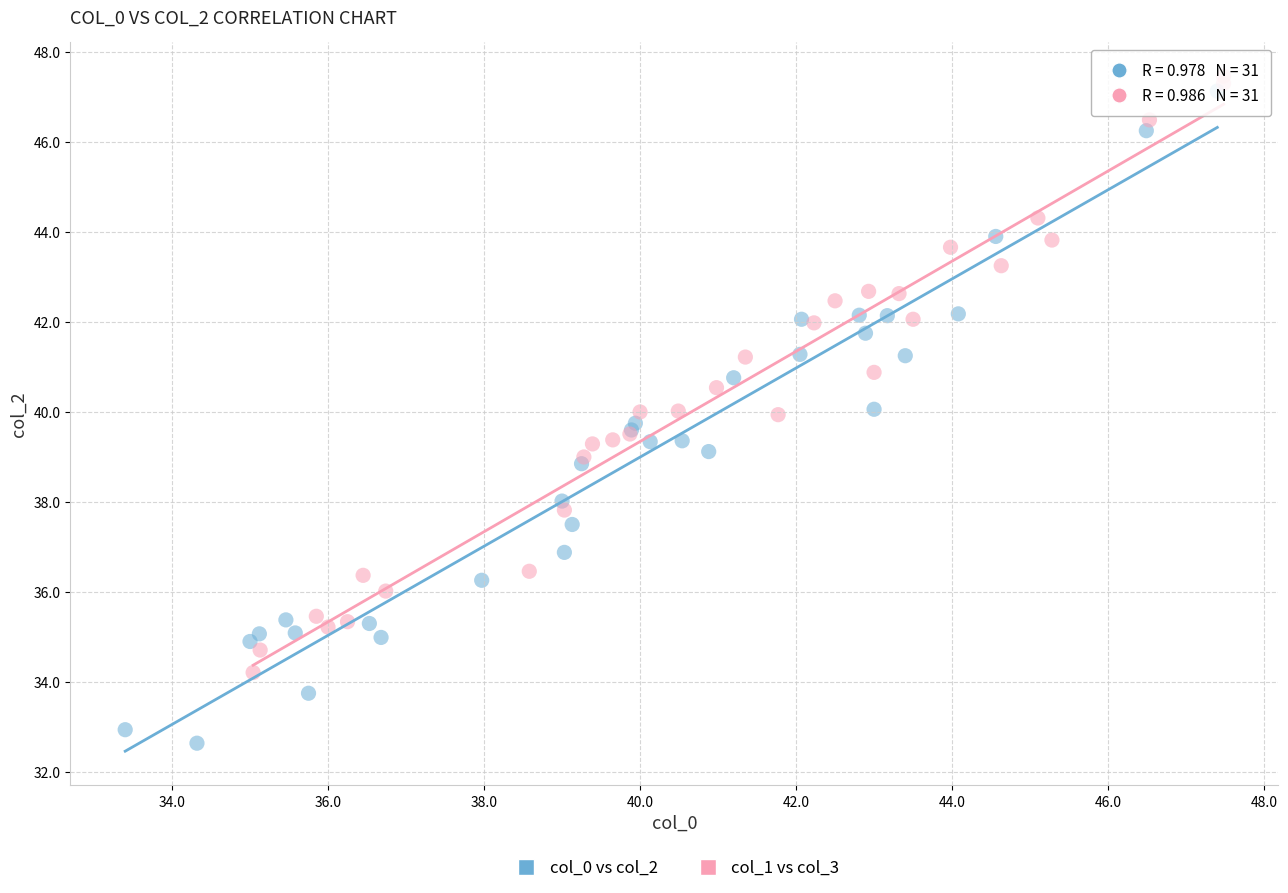

Which series has the largest Y range (max minus min)?

col_0 vs col_2